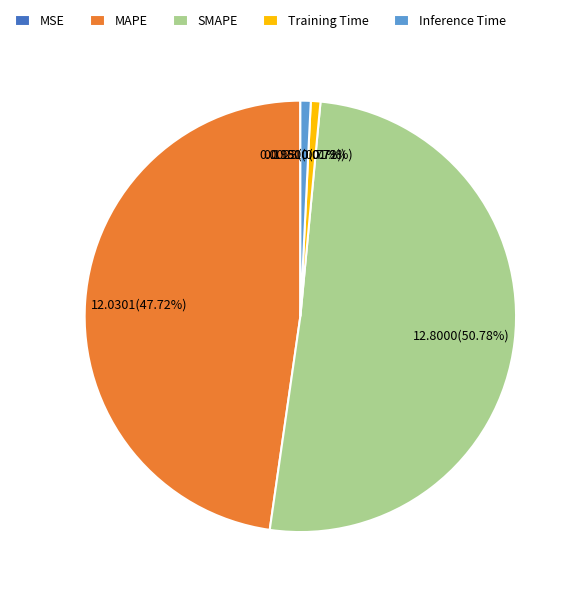

Which has a higher value, MAPE or Training Time?

MAPE